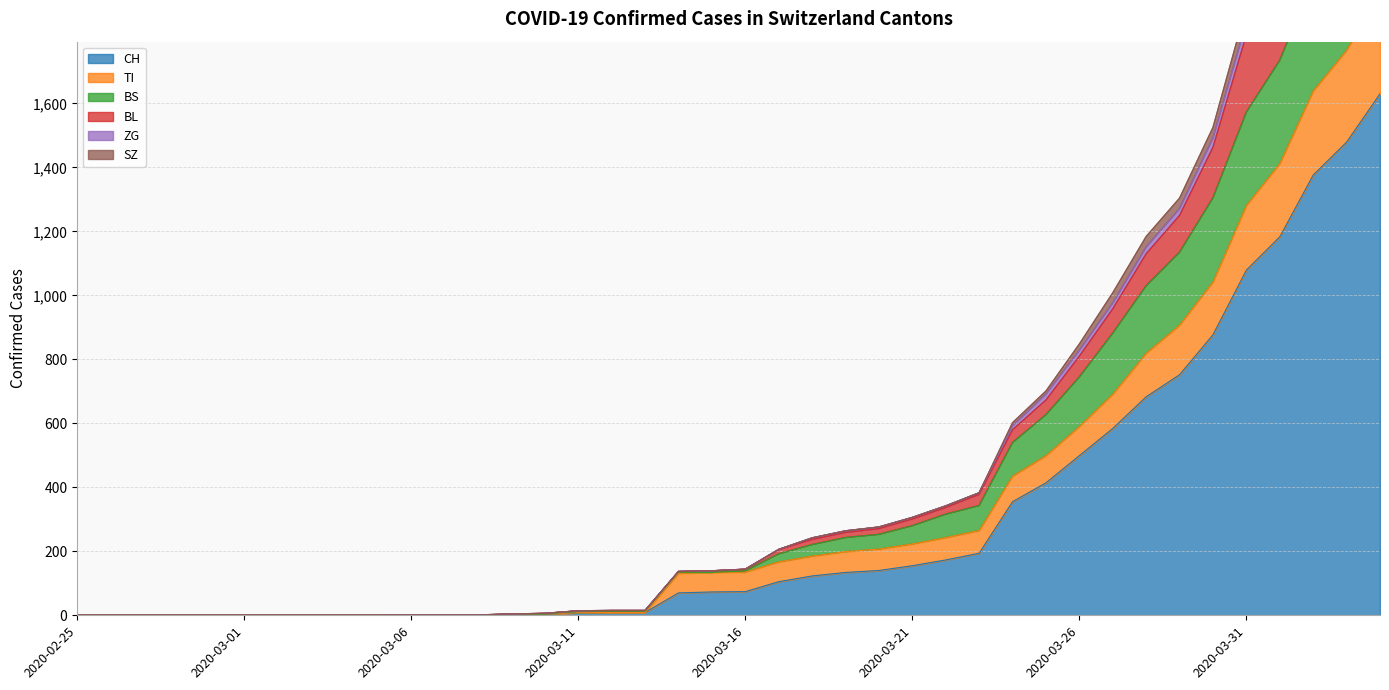

How many positive values does the ZG series have?

30